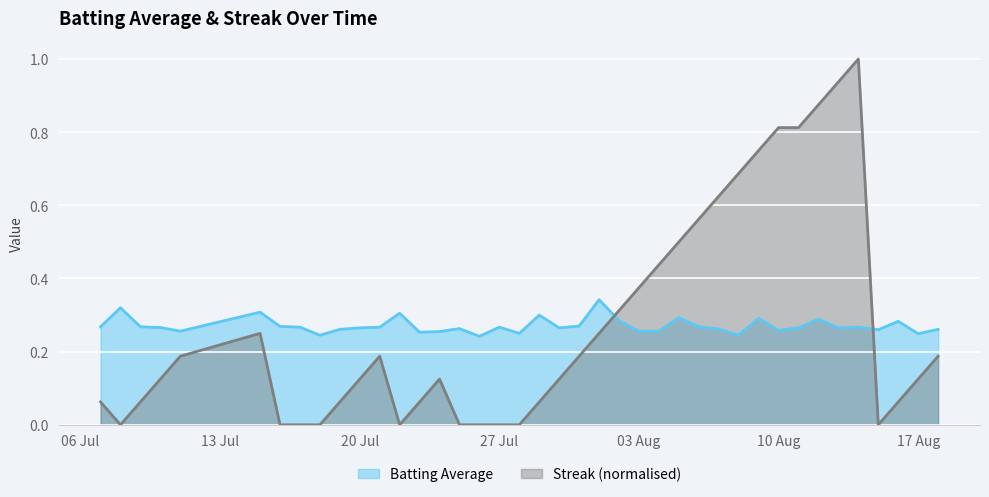

Which has a higher value, 2010-07-11 or 2010-08-15?

2010-08-15